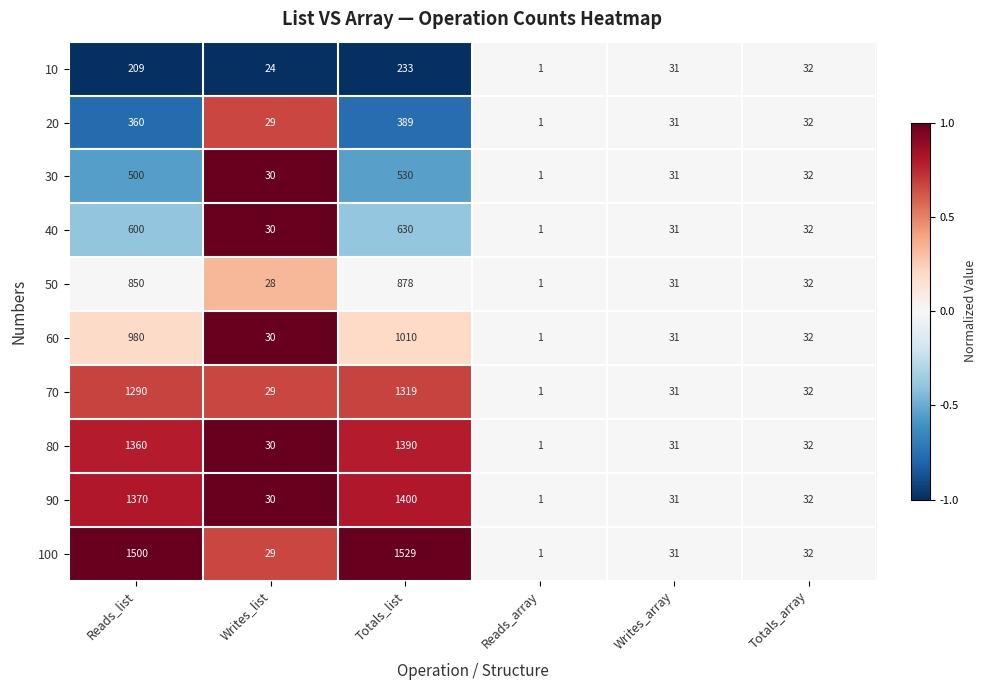

How many data points in 100 are less than 32?

3